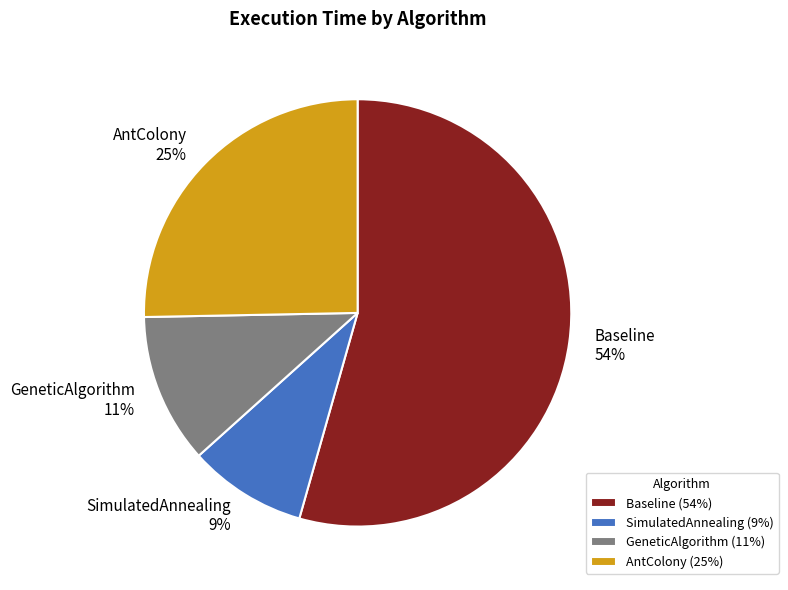

Which has a higher value, SimulatedAnnealing or AntColony?

AntColony